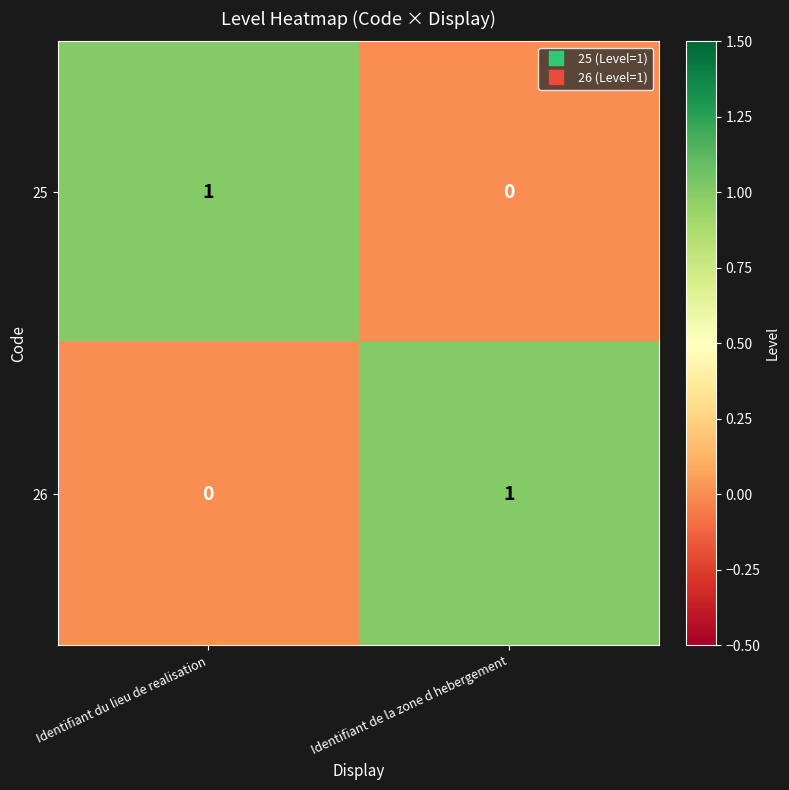

Reading left to right, transcribe all the data shown in this chart.

25: Identifiant du lieu de realisation=1	Identifiant de la zone d hebergement=0
26: Identifiant du lieu de realisation=0	Identifiant de la zone d hebergement=1